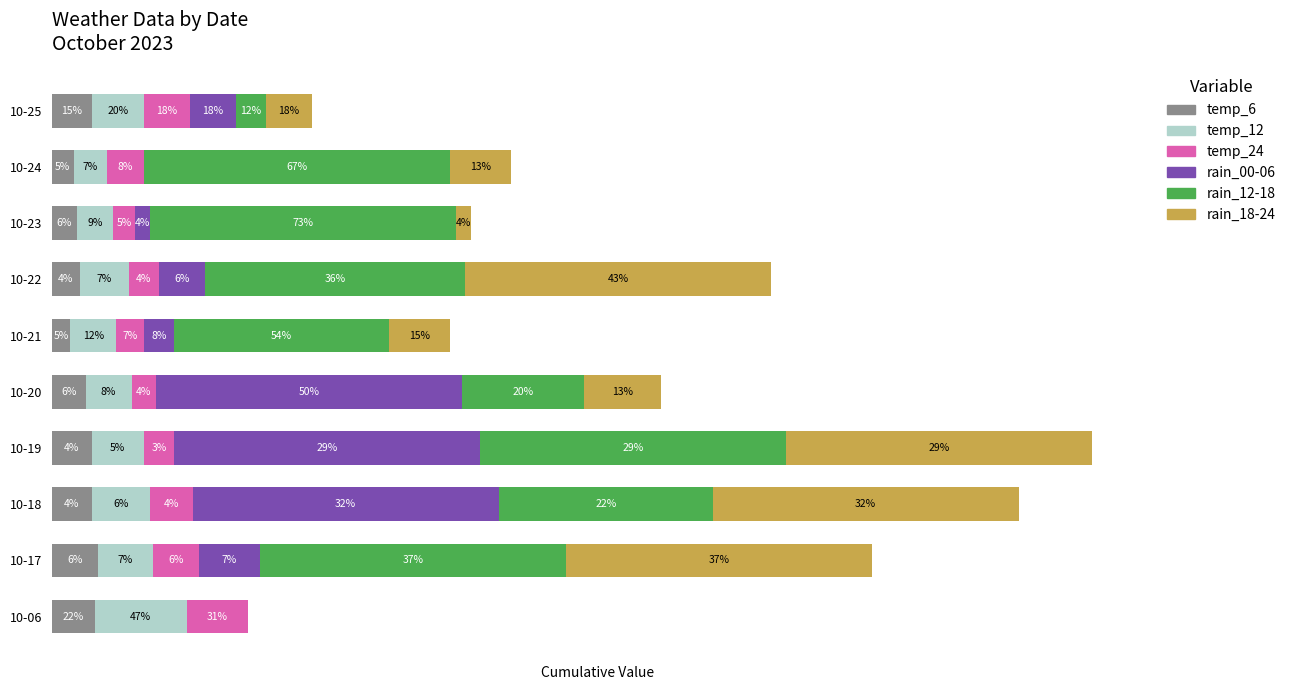

Which category has the highest value in the temp_6 series?

10-17